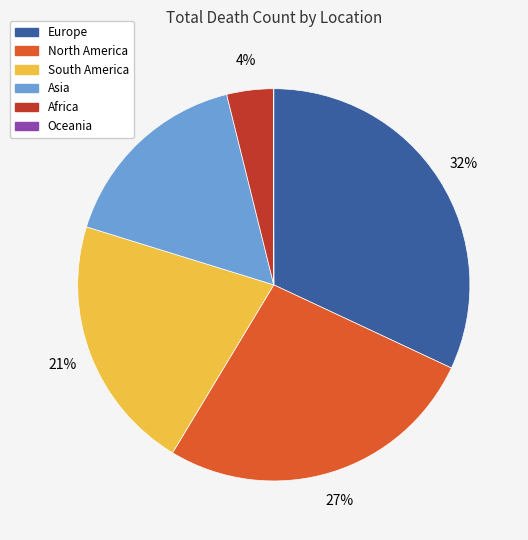

What is the largest slice in the pie chart?

Europe